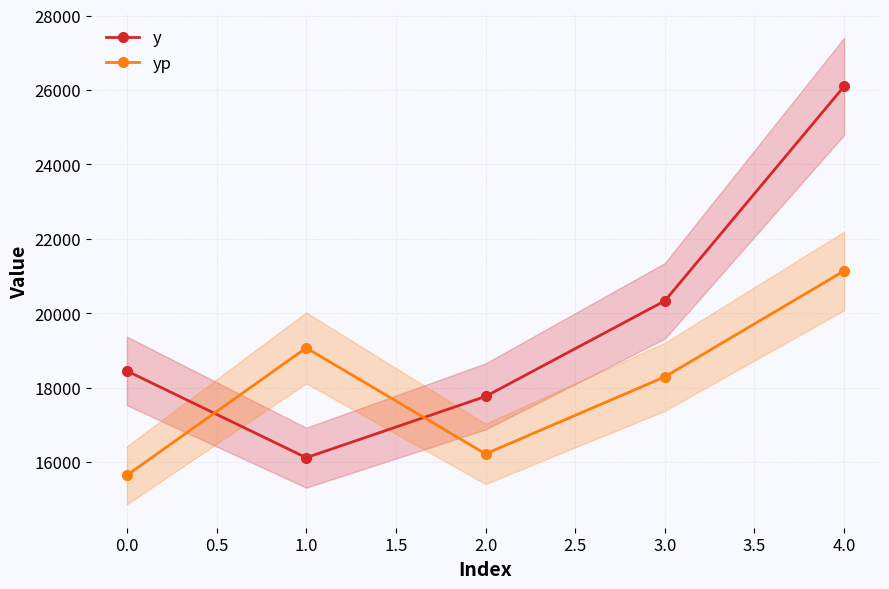

Where is the first local minimum for yp?

2.0